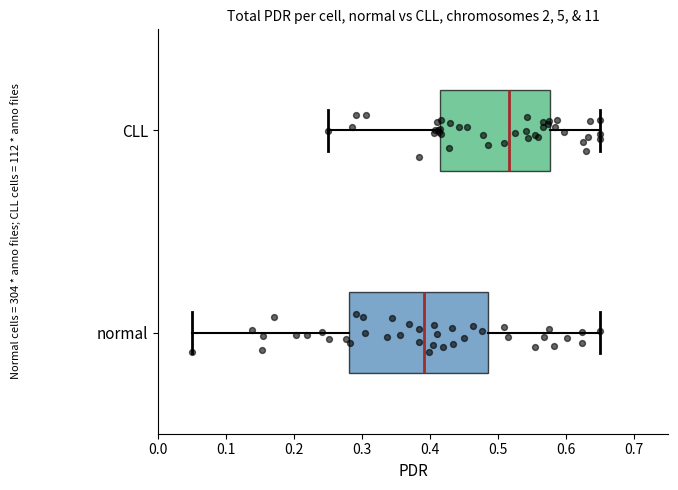

Reading bottom to top, transcribe this box plot: for each box, give where its median line is, the range the box spans, and where its two whiskers end, as read against the x-axis. The values are not printed on the chart, so give them approximately, as read against the axis.

normal: median 0.39, box 0.28 to 0.48, whiskers 0.05 to 0.65
CLL: median 0.52, box 0.41 to 0.58, whiskers 0.25 to 0.65